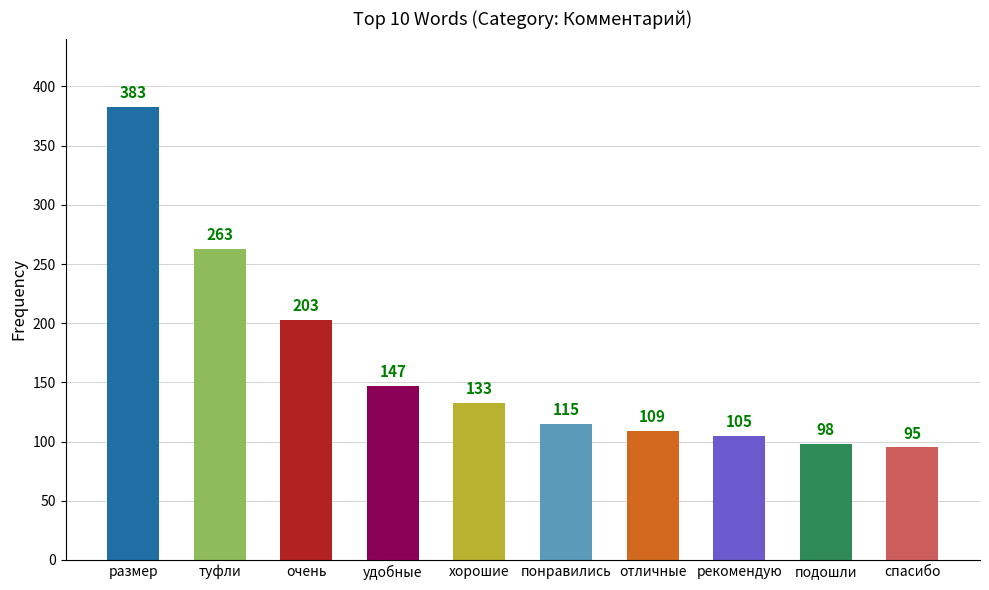

List the labels in order of value, largest first.

размер, туфли, очень, удобные, хорошие, понравились, отличные, рекомендую, подошли, спасибо